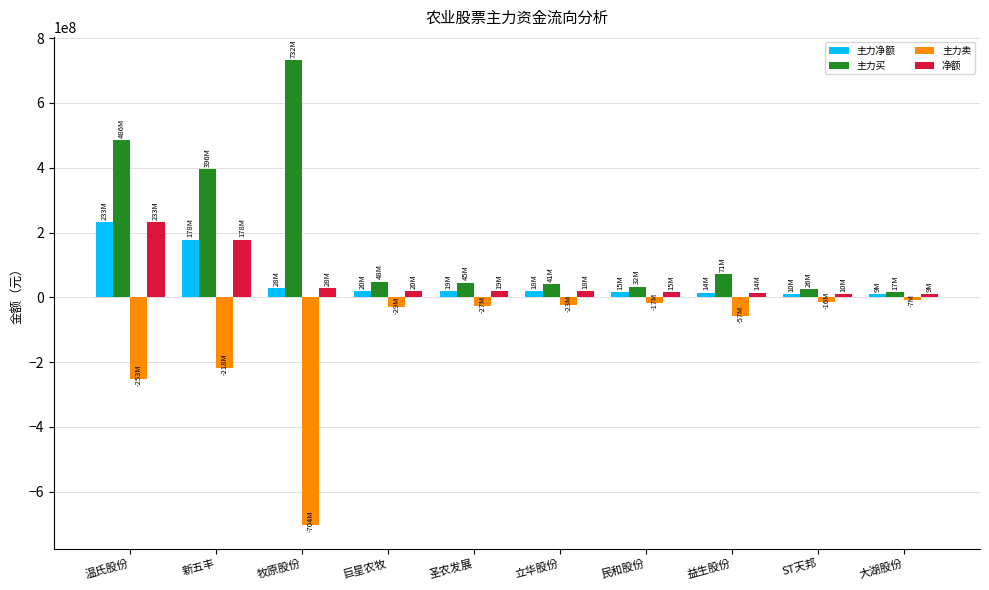

How many values in the 净额 series are below 18563484?

5